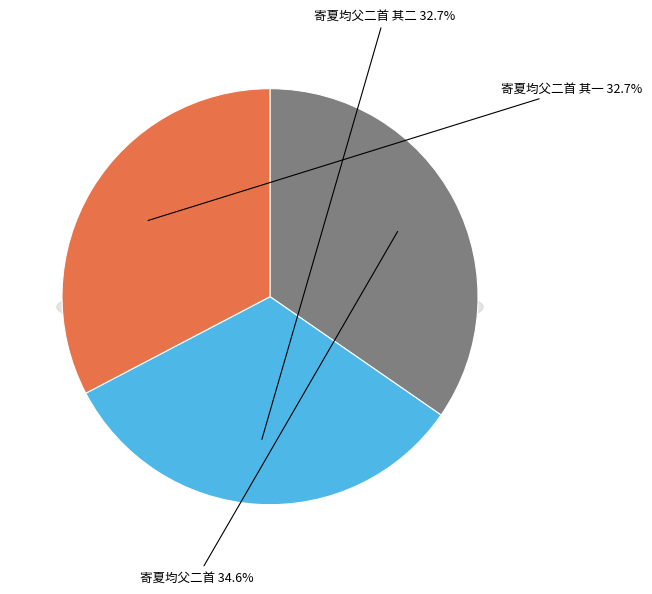

To the nearest percent, what percentage of the pie is 寄夏均父二首 其一?

33%